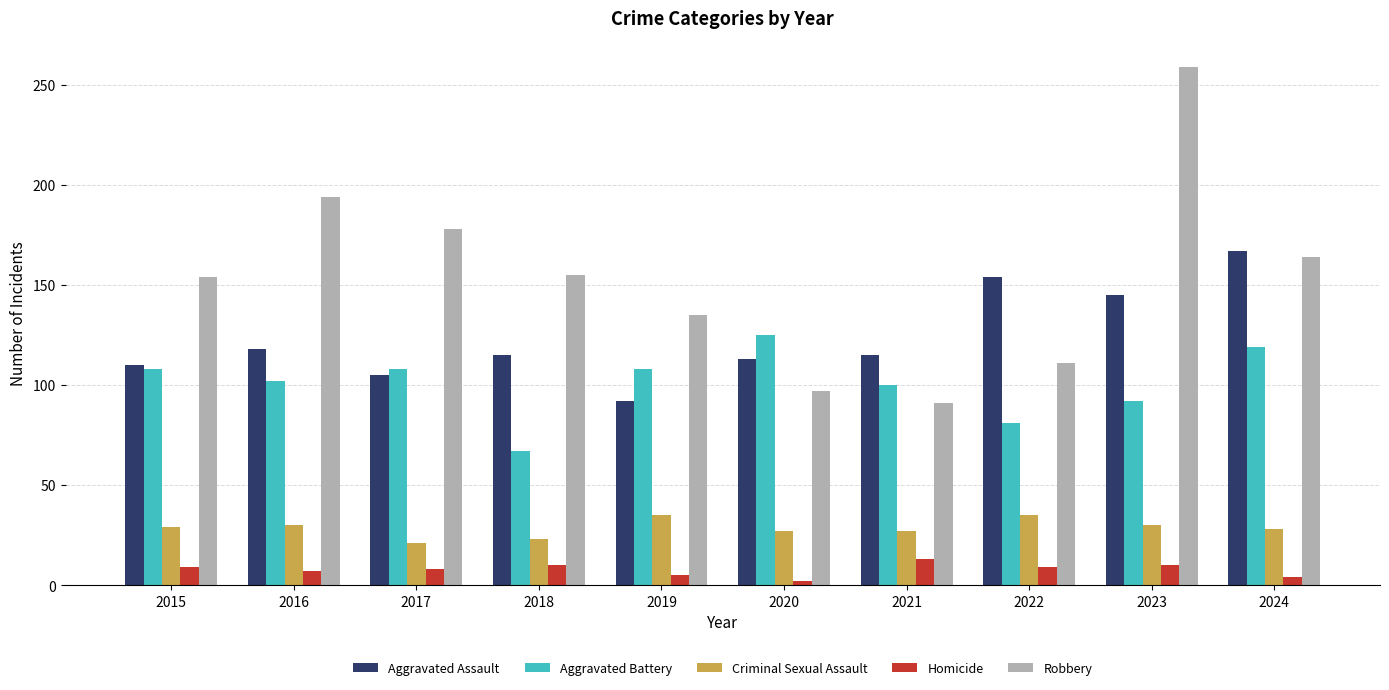

The Criminal Sexual Assault series shows 35 at 2022. True or false?

True